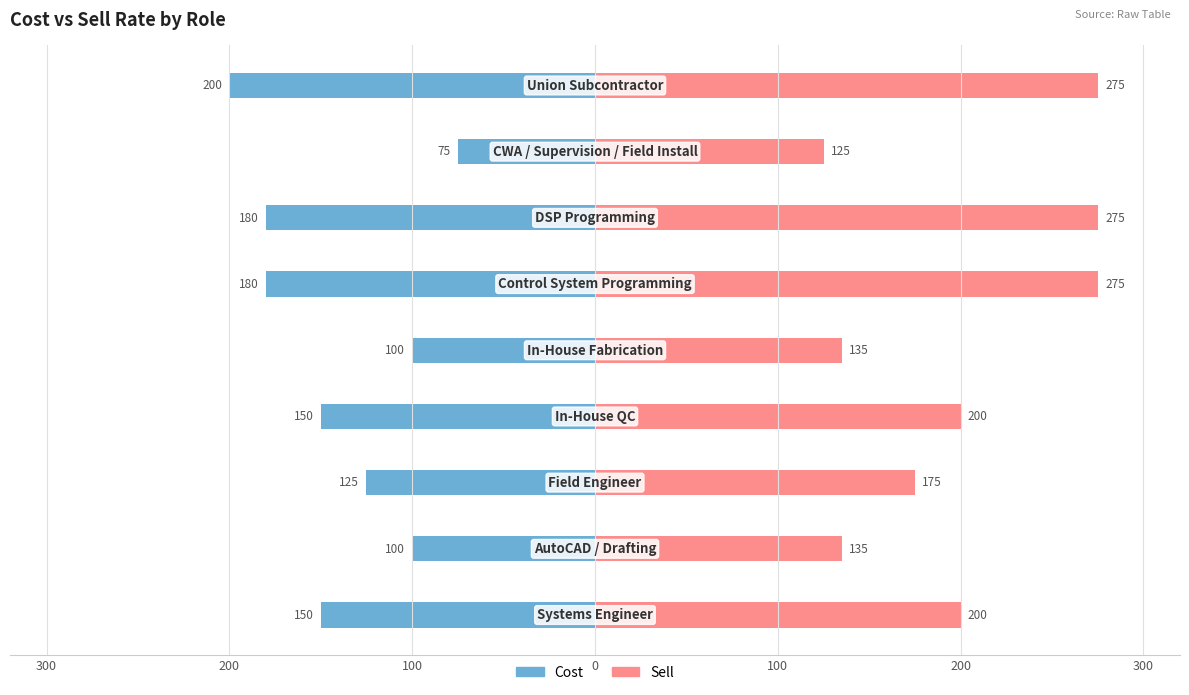

Rank the series by their maximum value, from lowest to highest.

Cost, Sell